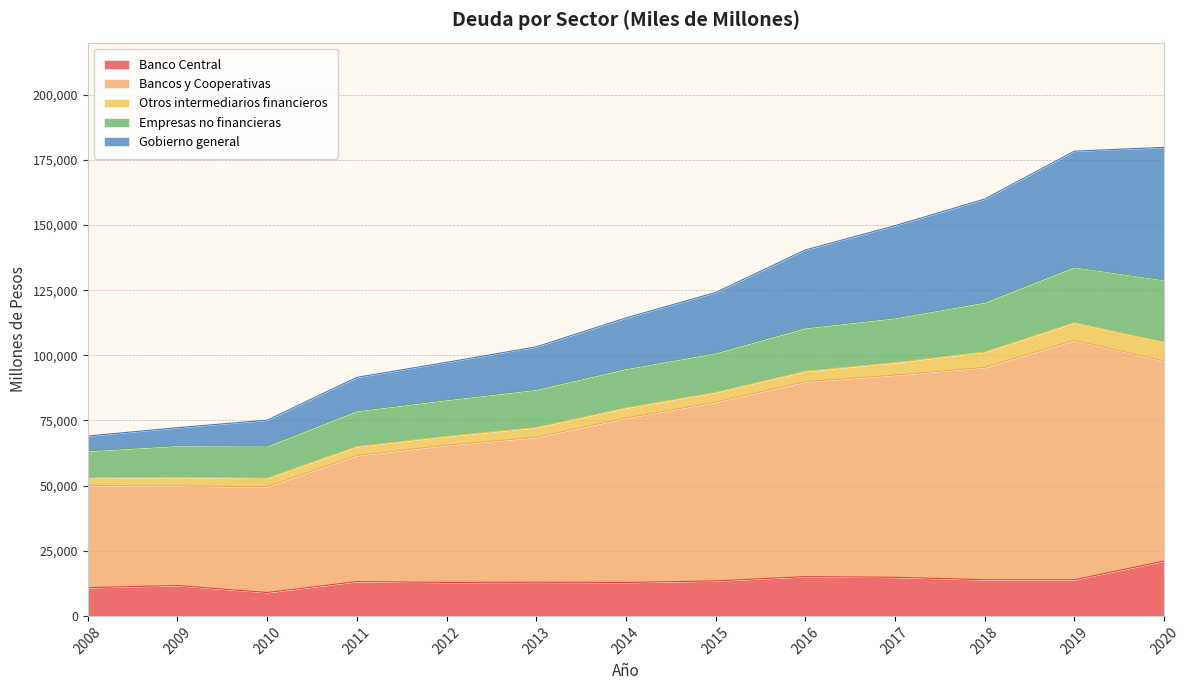

True or false: Bancos y Cooperativas and Gobierno general intersect in this chart.

False